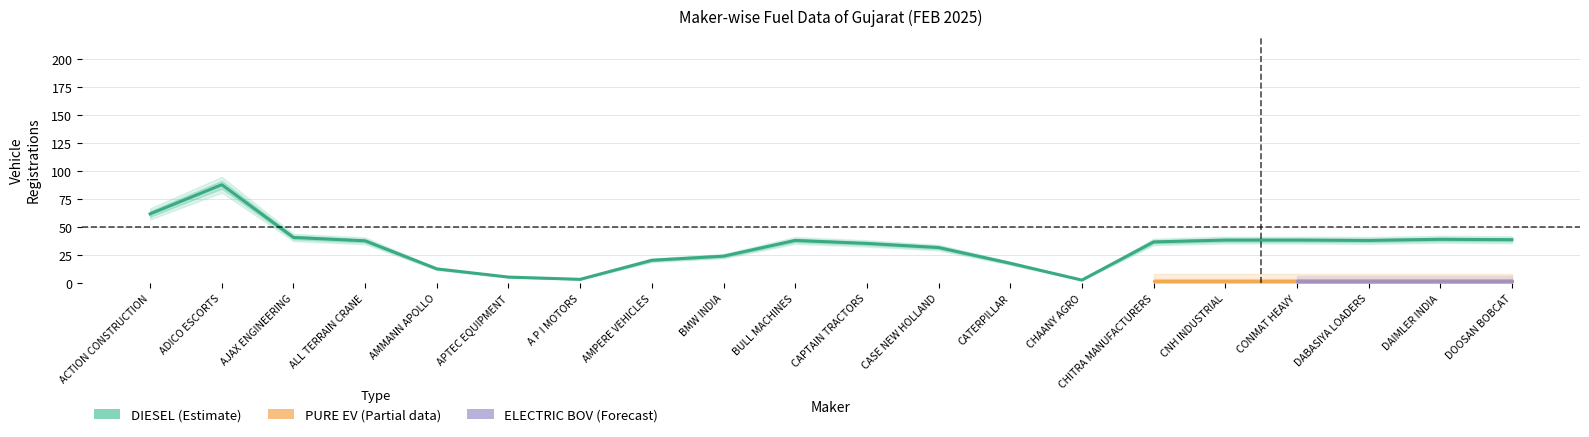

What is the label of the 9th point from the right?

CASE NEW HOLLAND